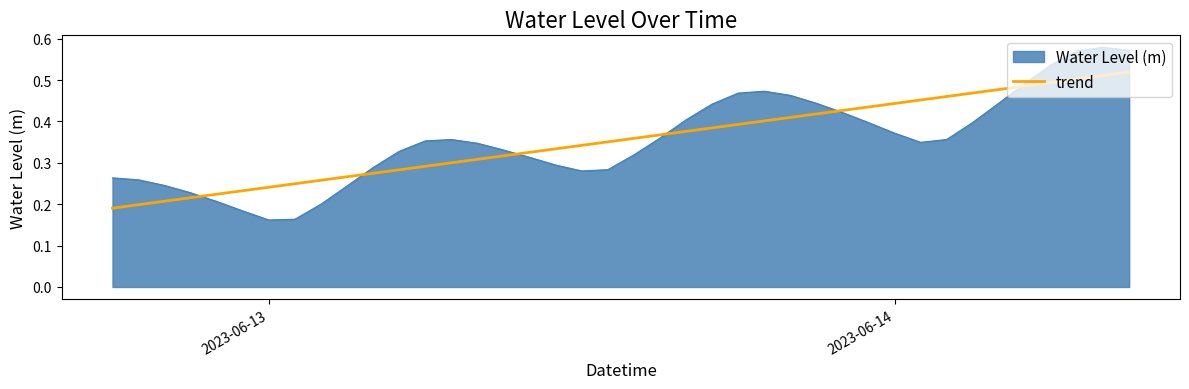

How many lines are shown in the chart?

2